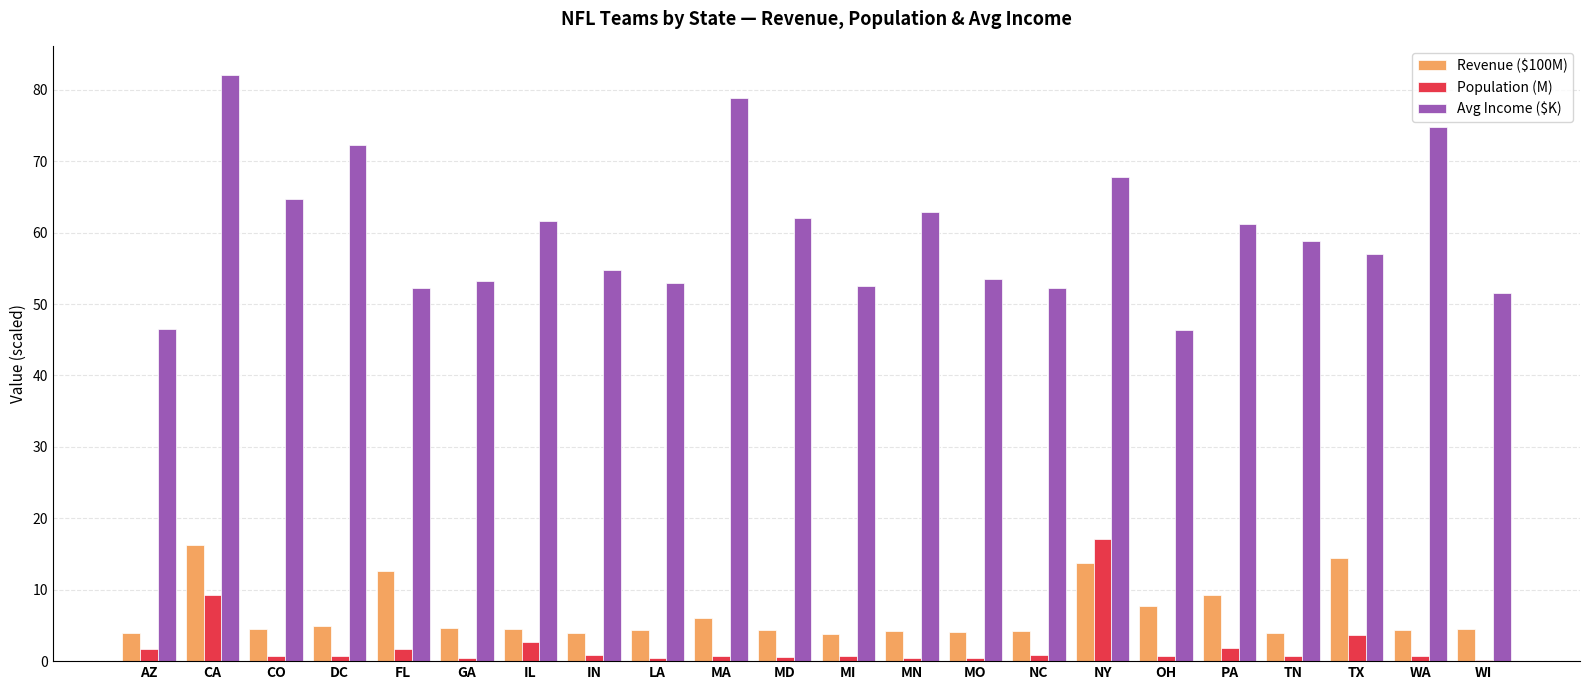

Which category has the highest value in the Avg Income ($K) series?

CA